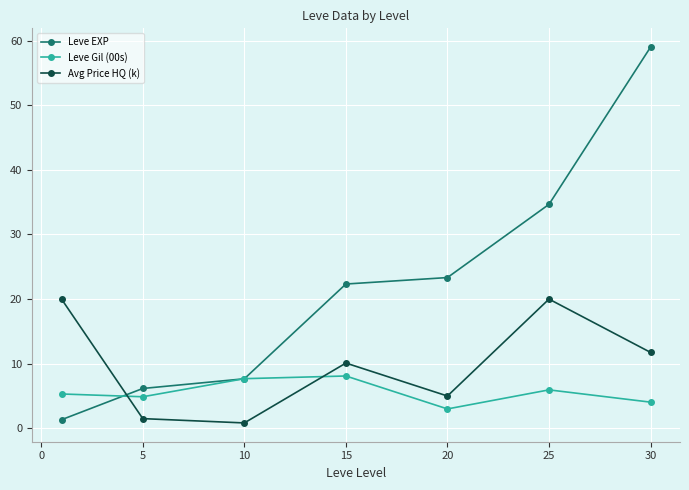

What is the maximum value shown in the chart?

59.0